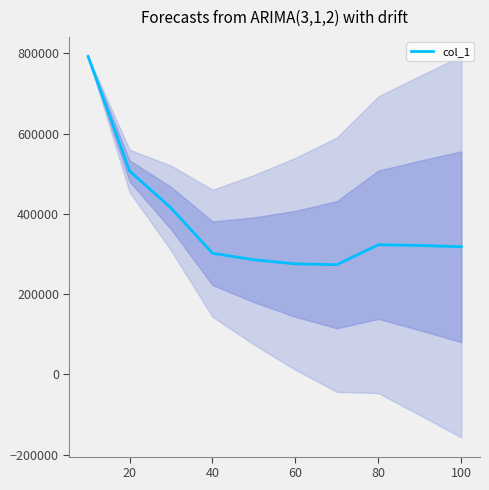

How many interior local valleys (lower than both neighbors) does the data have?

1